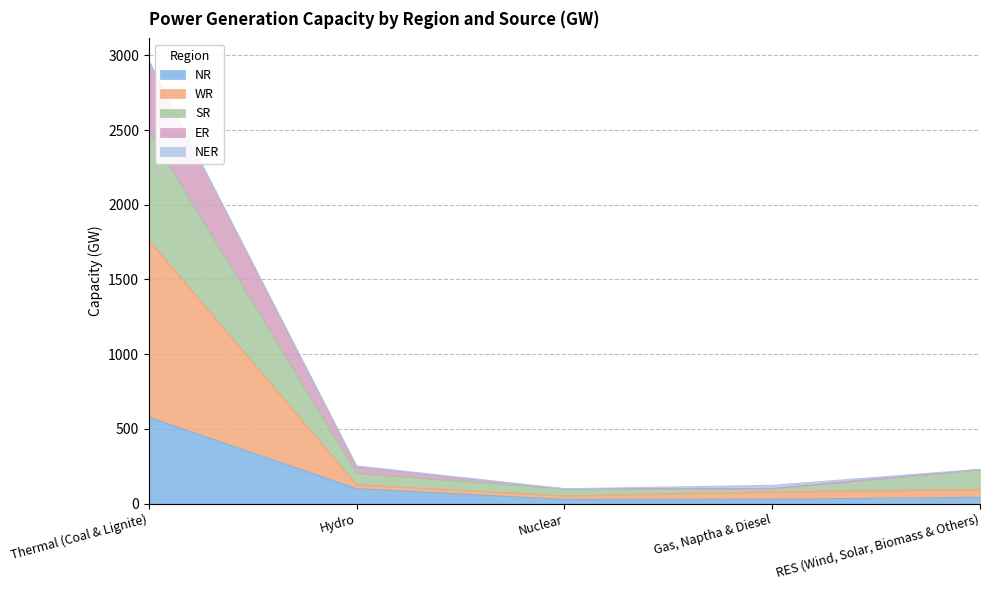

At which category is the sum across all series the highest?

Thermal (Coal & Lignite)